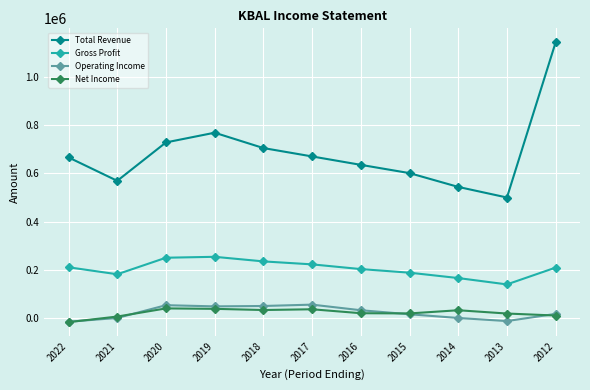

The value of Operating Income at 2014 is 1500. True or false?

True